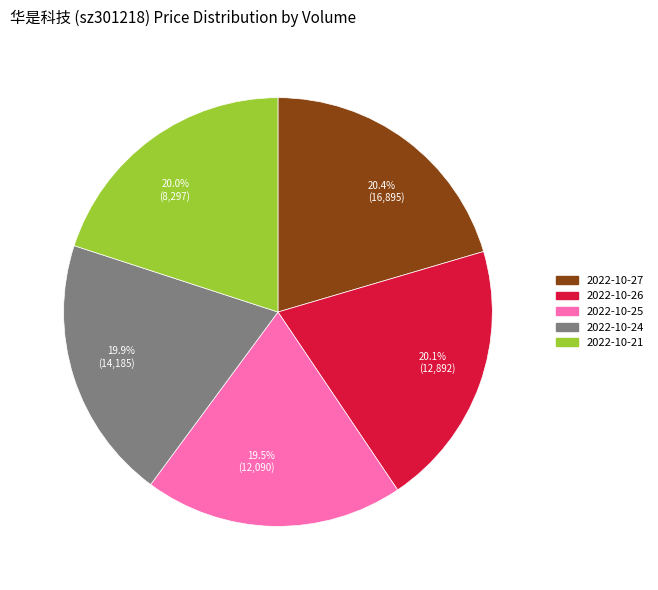

Between 2022-10-25 and 2022-10-26, which is larger?

2022-10-26